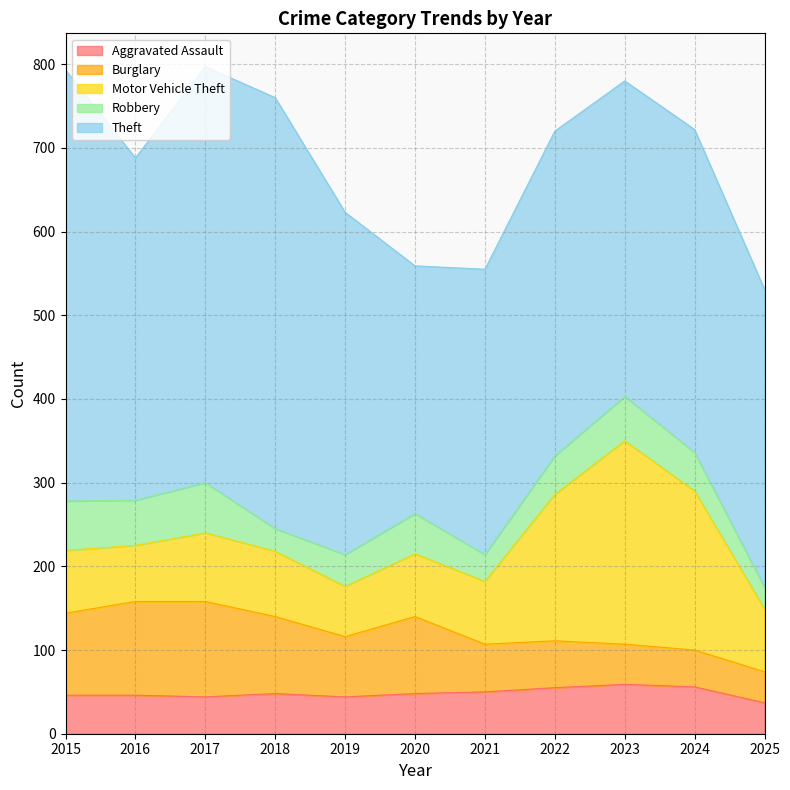

Between 2018 and 2025, which series saw the biggest shift?

Theft